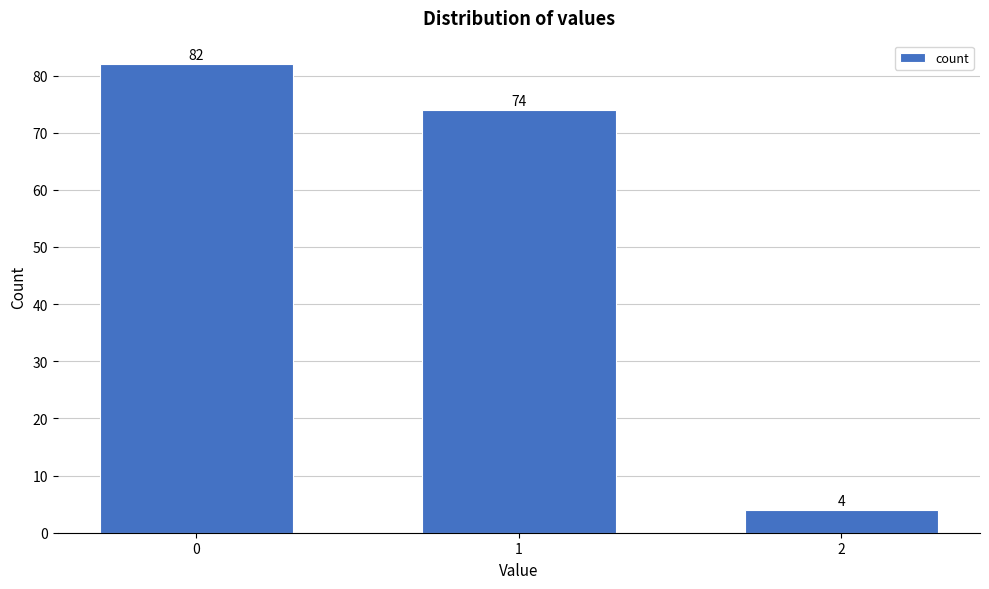

Reading left to right, what are all the values shown in this chart?

82	74	4